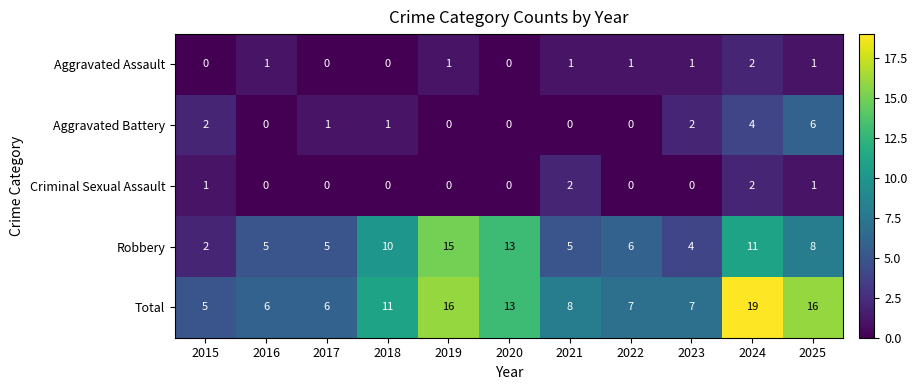

Where does the Robbery series first go above 6?

2018